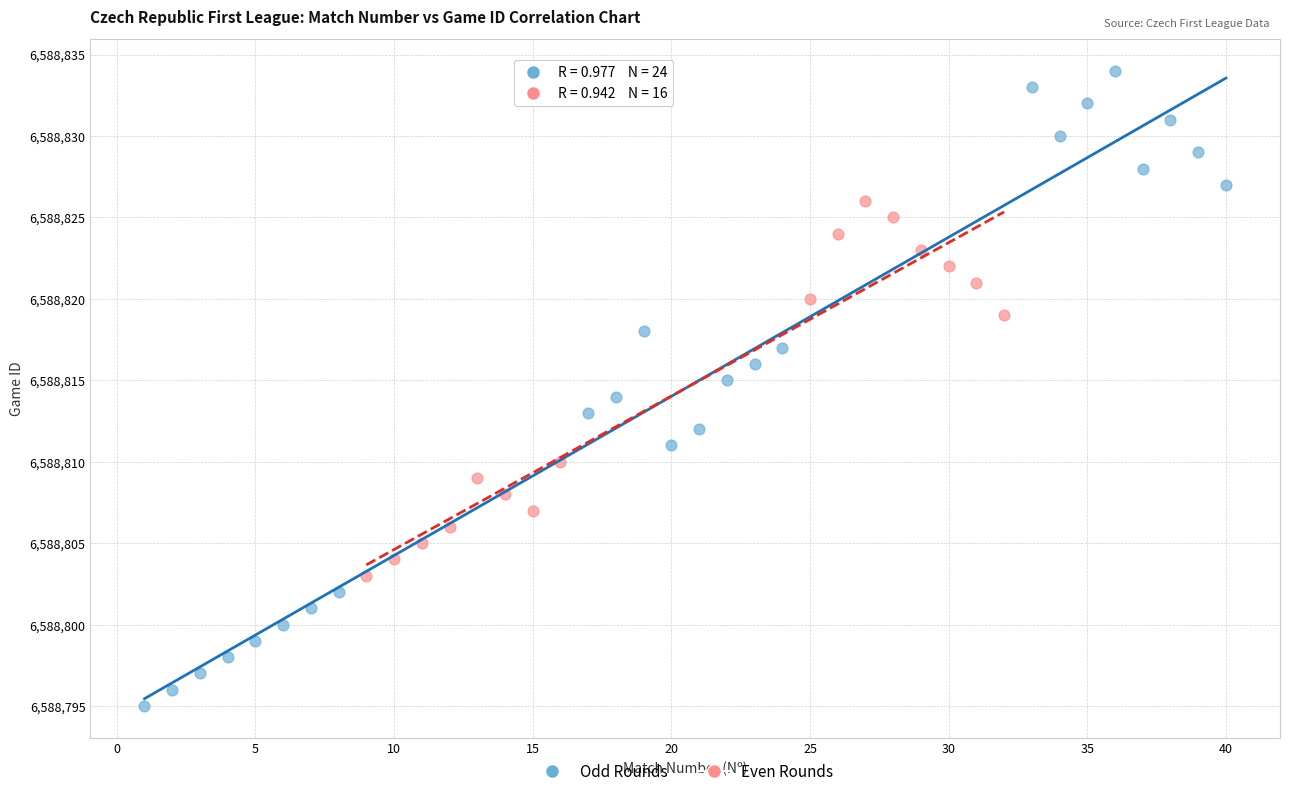

Which series has the largest Y range (max minus min)?

Odd Rounds